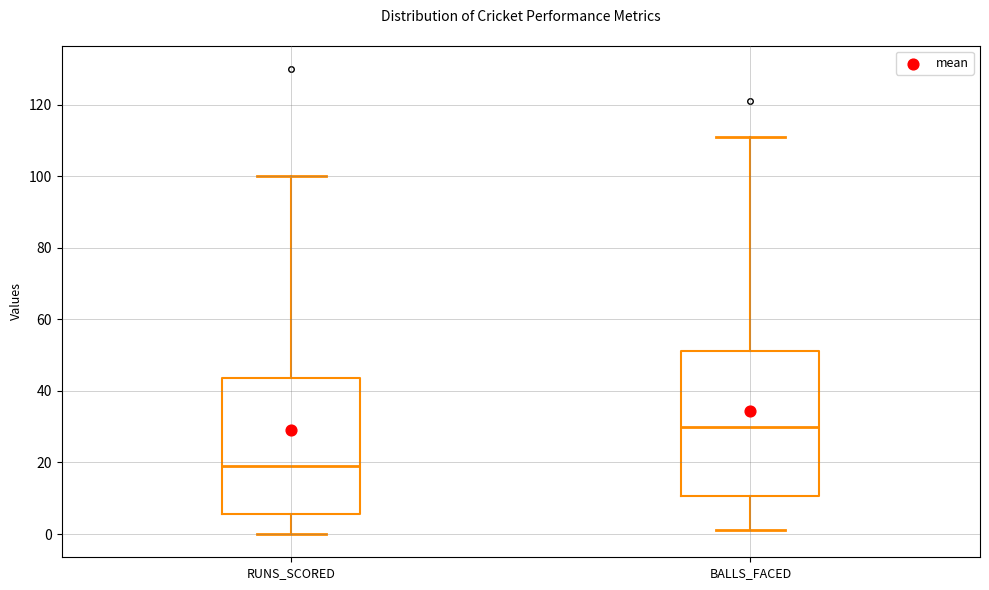

Reading left to right, read every box against the y-axis: the position of its median line, the range the box covers, and the ends of its whiskers. The values are not printed on the chart, so give them approximately, as read against the axis.

RUNS_SCORED: median 20, box 6 to 44, whiskers 0 to 100
BALLS_FACED: median 30, box 10 to 52, whiskers 2 to 112